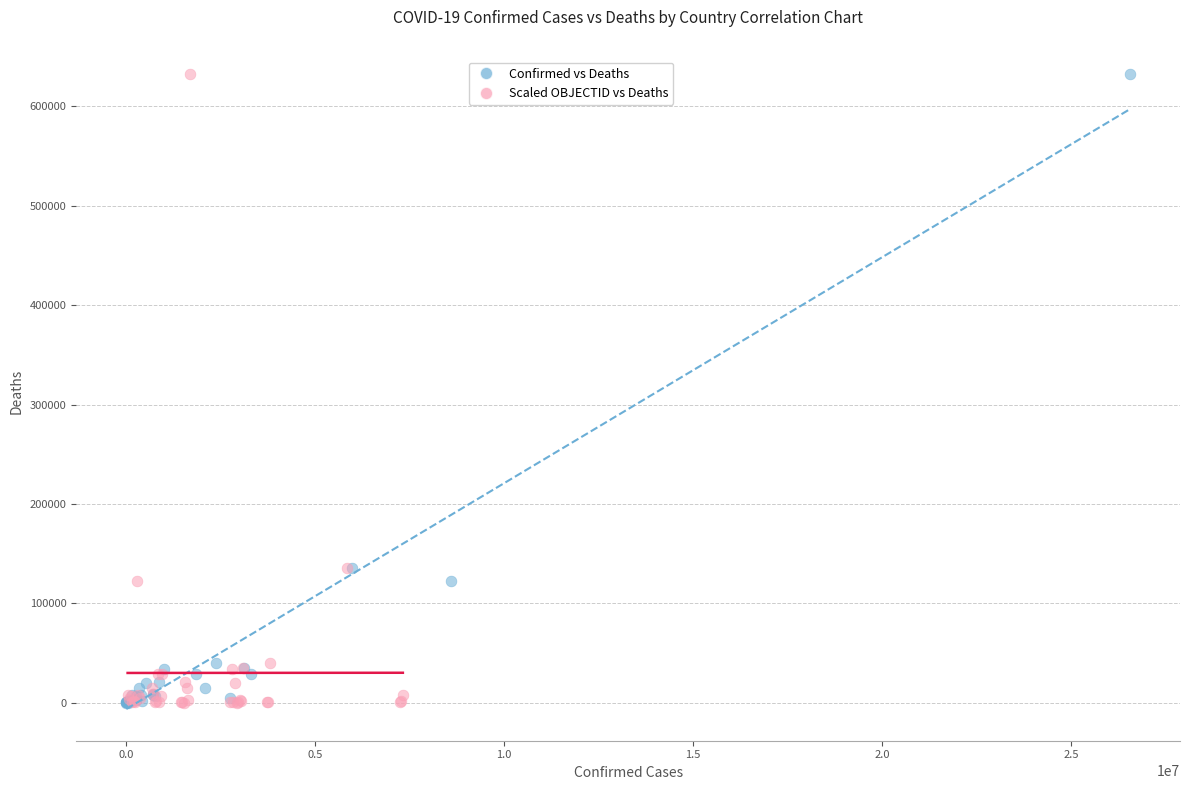

What are all the series names shown in the legend?

Confirmed vs Deaths, Scaled OBJECTID vs Deaths